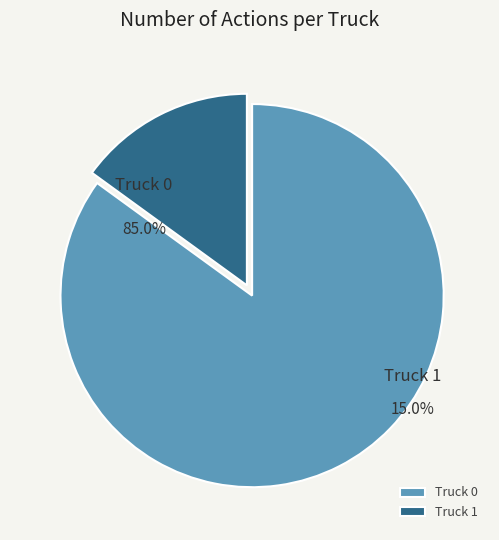

What percentage is the Truck 1 slice, to the nearest percent?

15%